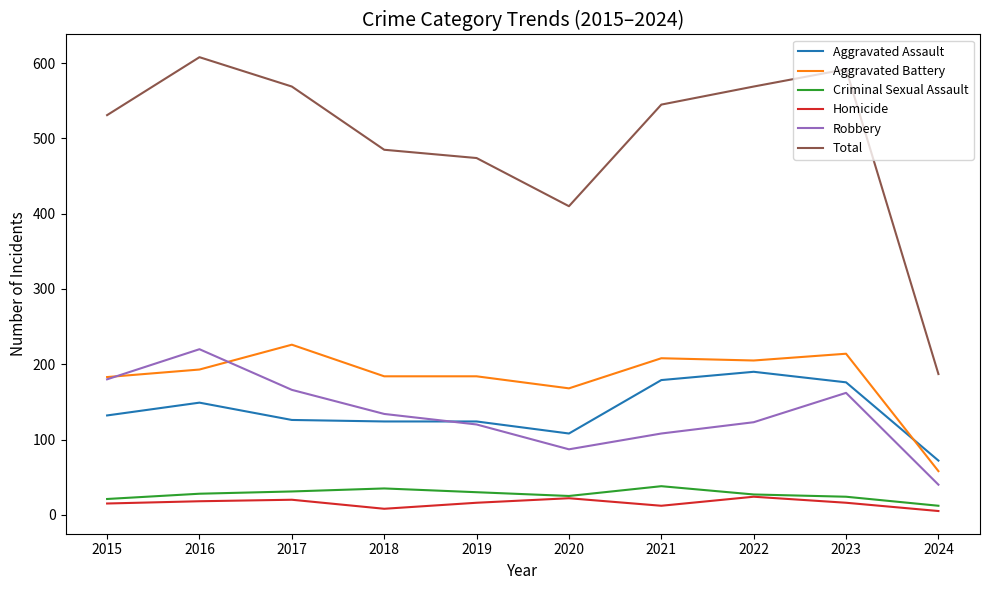

Which category has the lowest value in the Aggravated Battery series?

2024